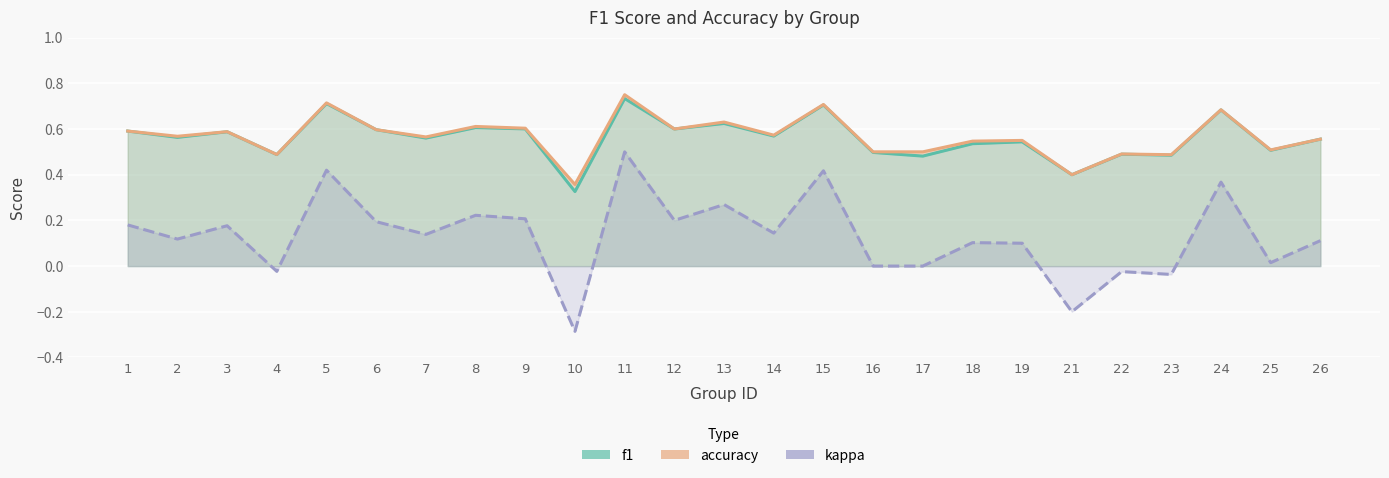

What is the value of the f1 point at the 9th from the left?

0.6